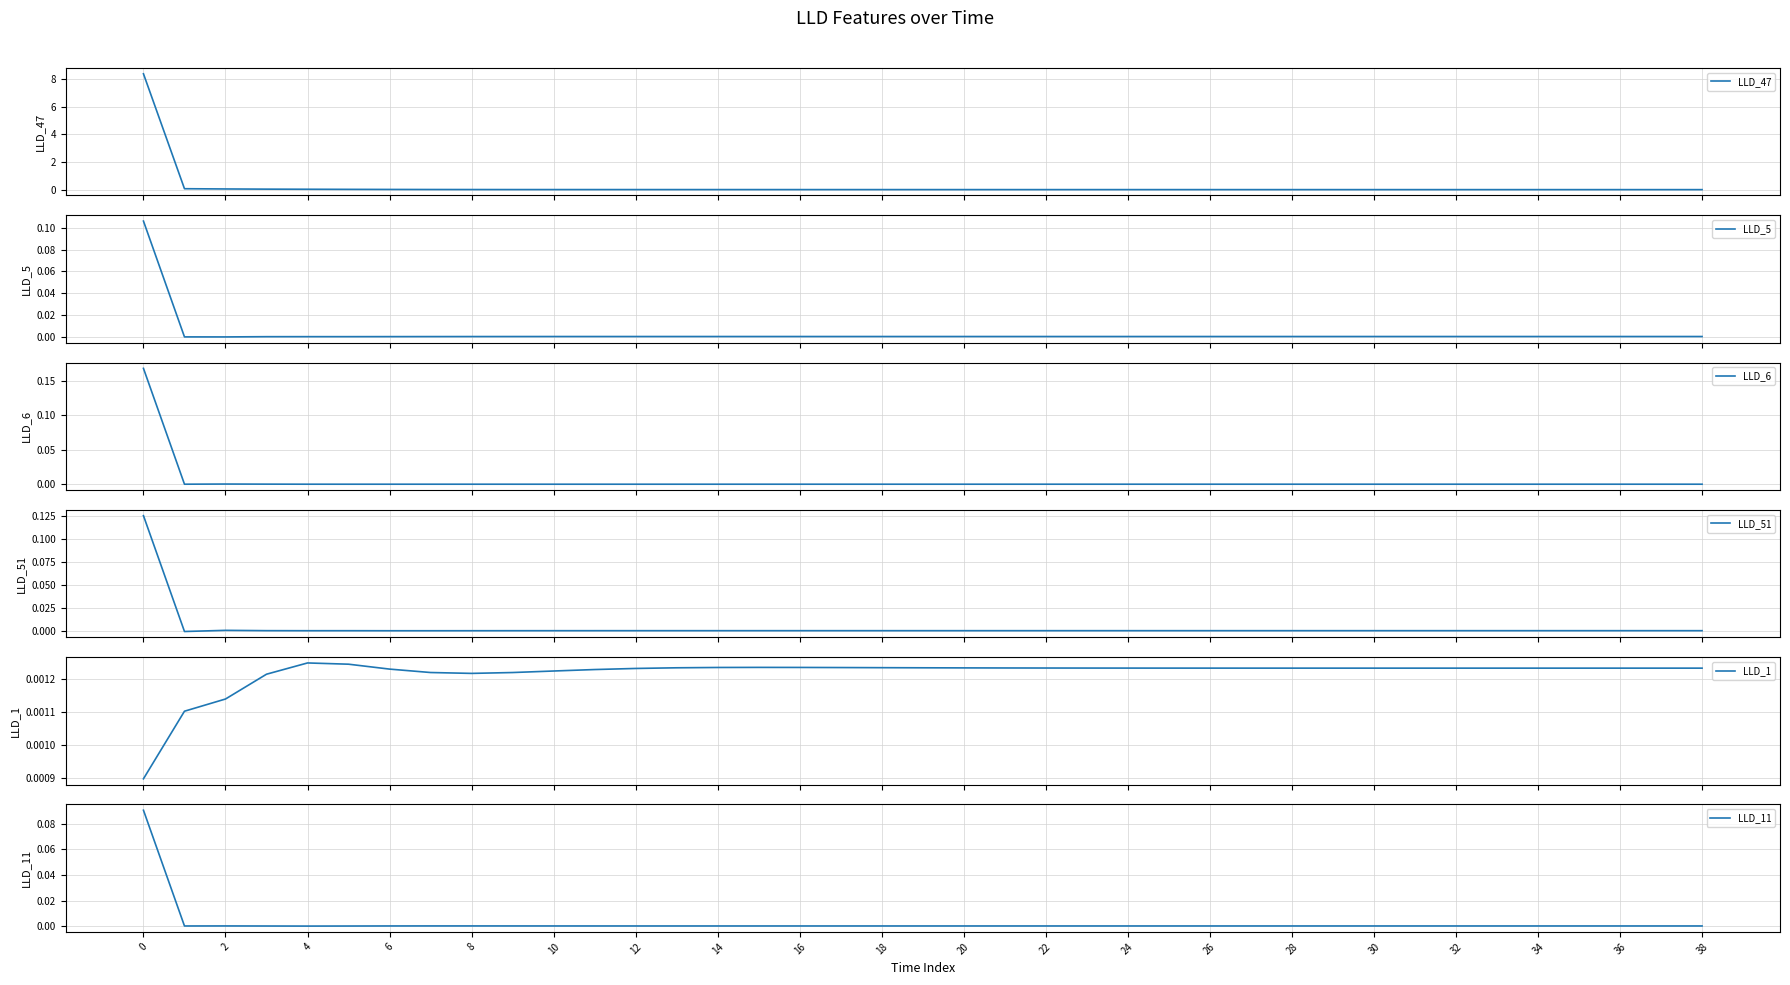

What are all the series names shown in the legend?

LLD_47, LLD_5, LLD_6, LLD_51, LLD_1, LLD_11